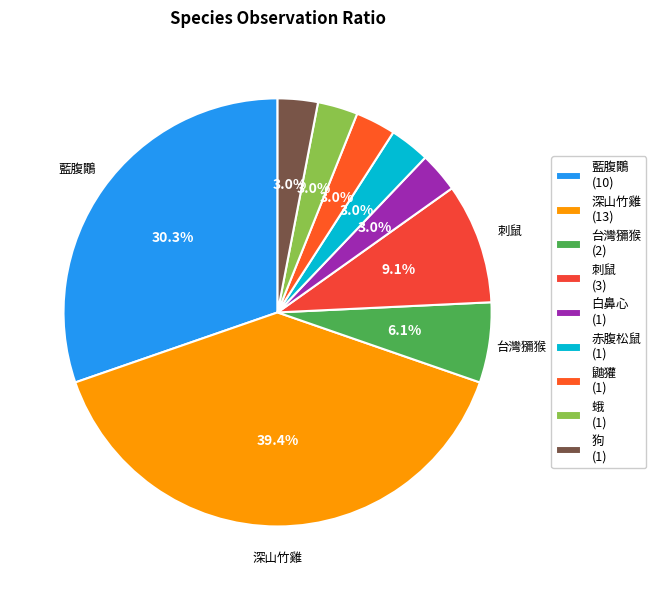

What portion of the pie excludes 台灣獼猴?

93.9%